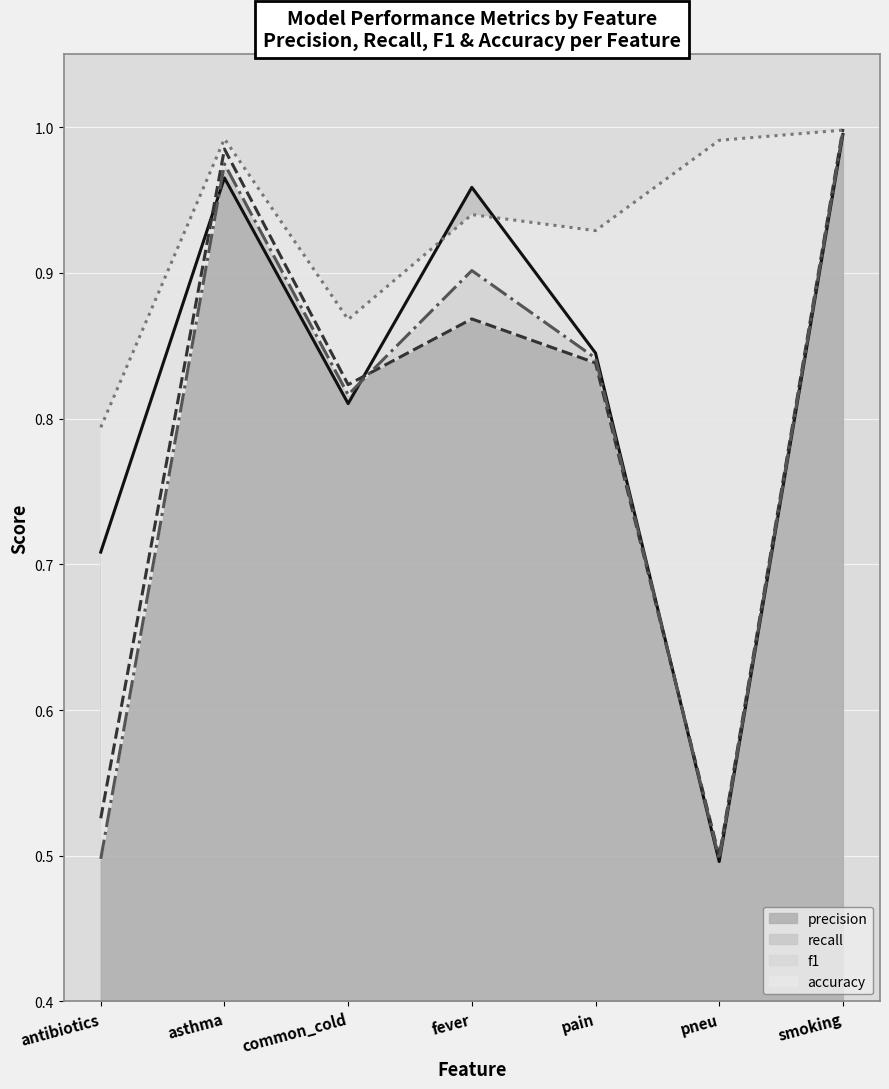

What is the greatest value displayed?

1.0